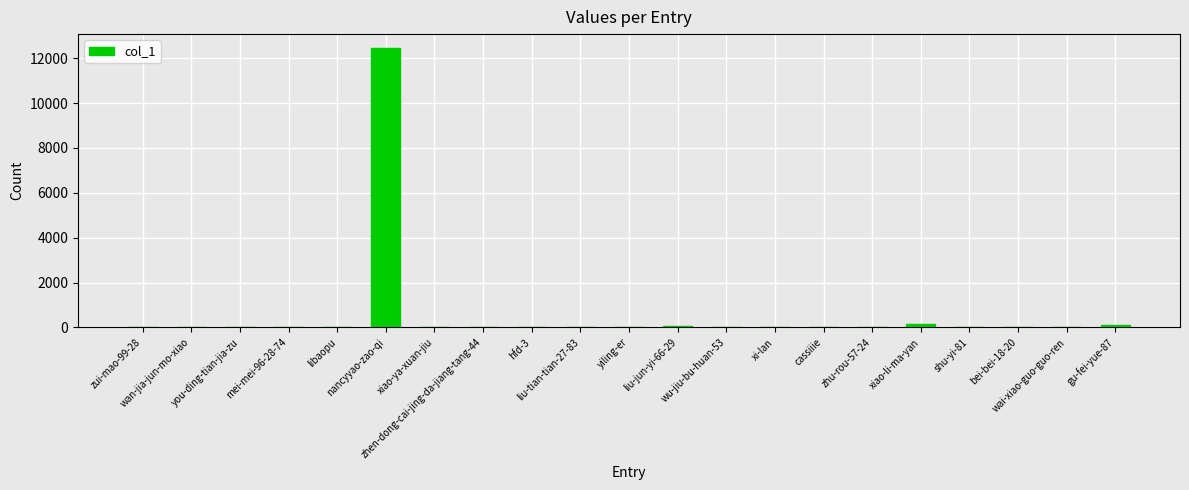

At which label does the data first exceed 7?

you-ding-tian-jia-zu